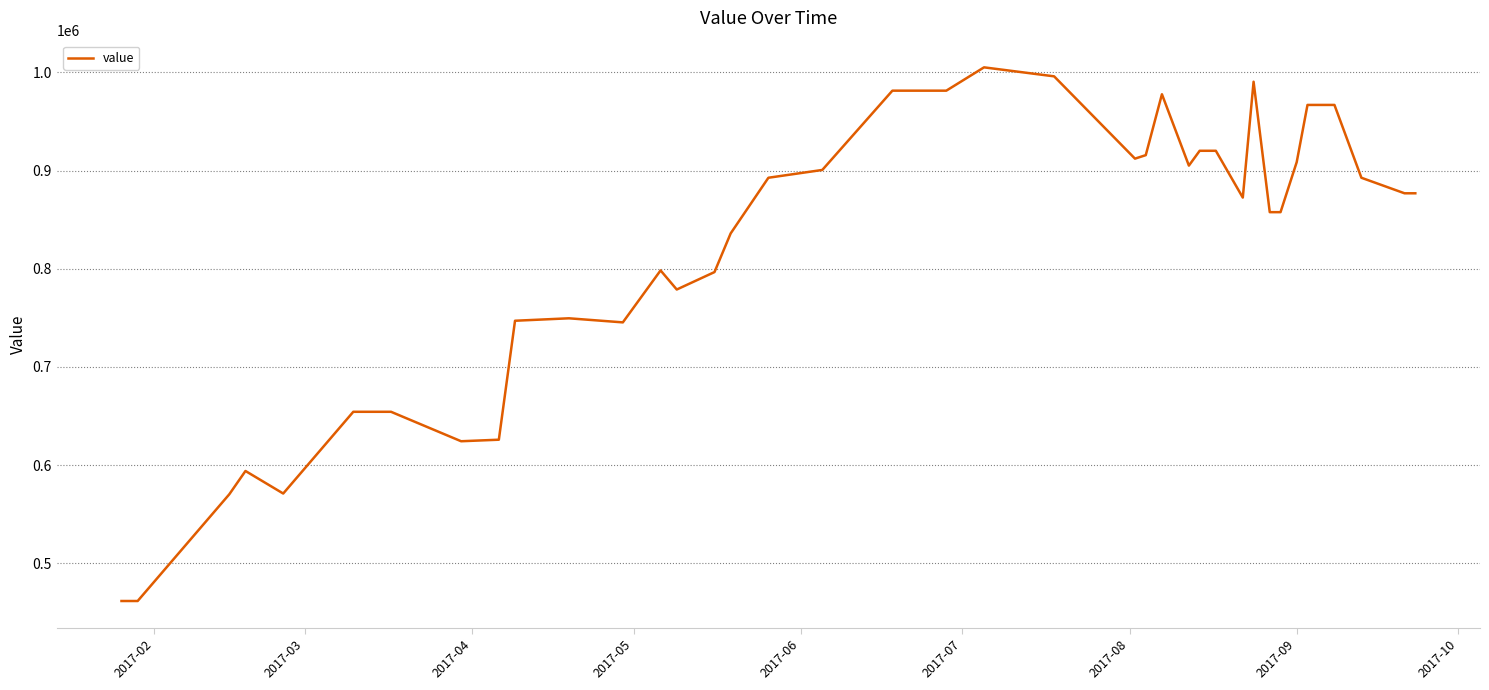

What is the difference between the maximum and minimum values?

543777.6